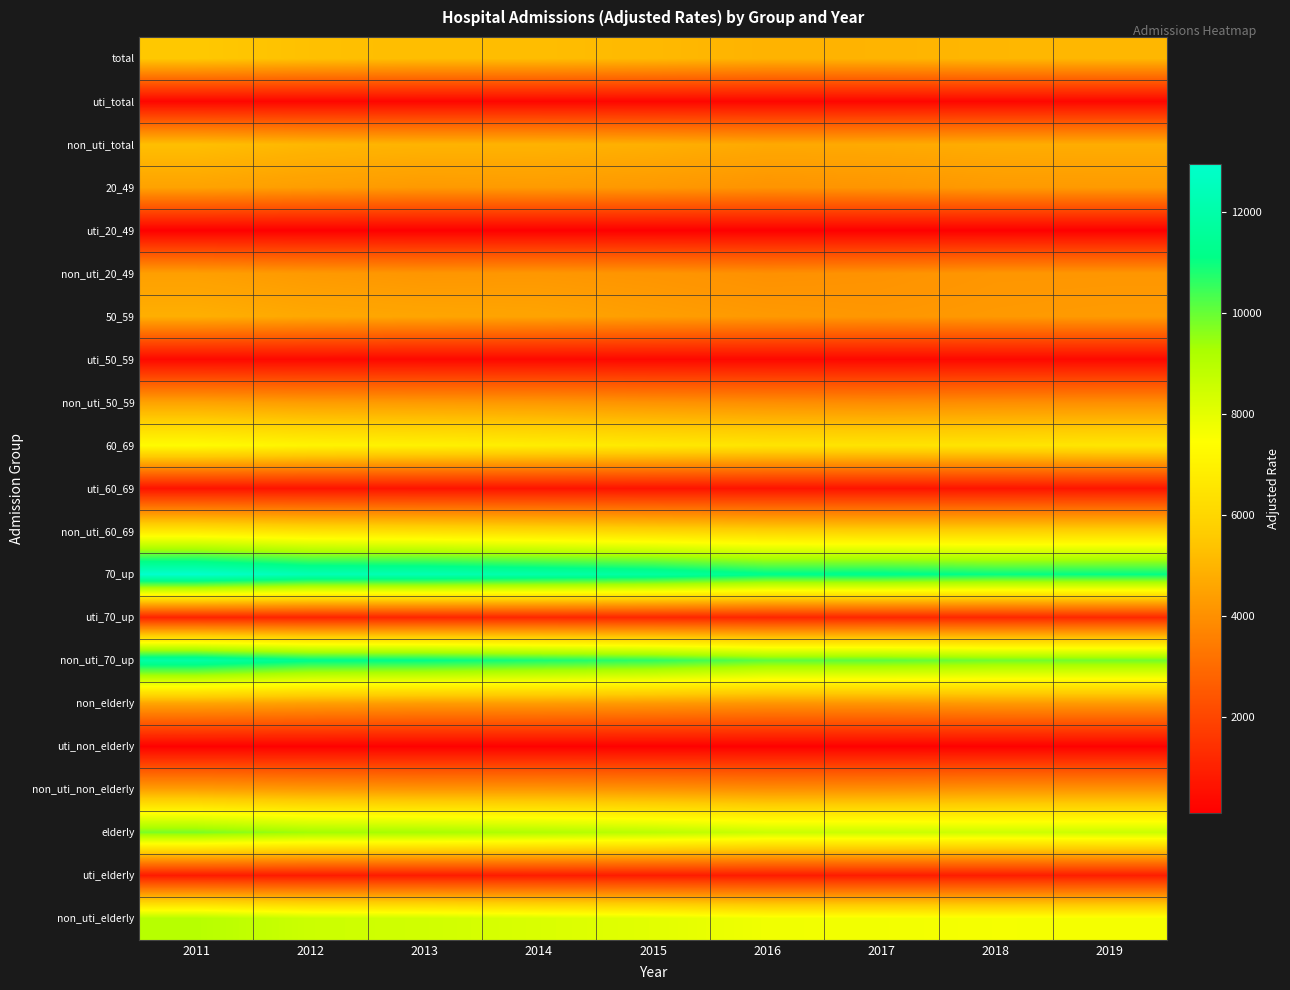

Which has a higher value, 2016 or 2011?

2011